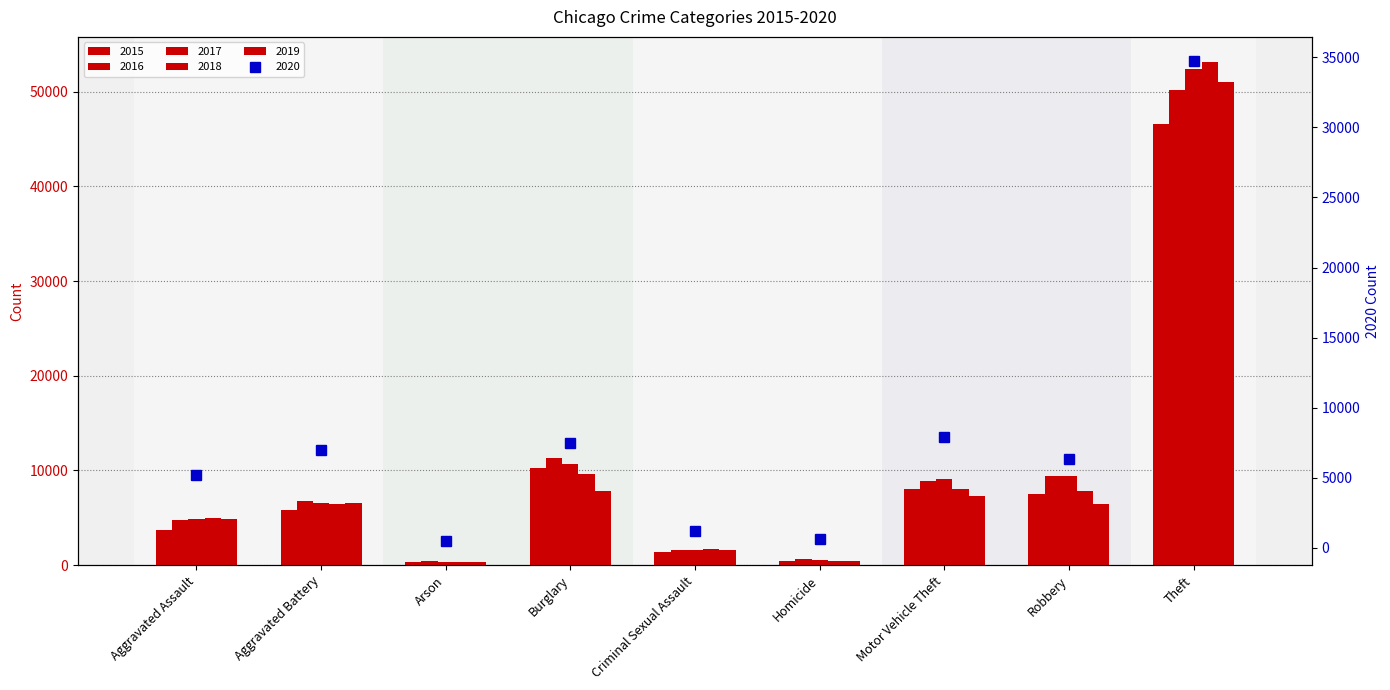

Reading right to left, extract all data points from this chart.

2015: 46605	7566	8079	419	1422	10296	361	5836	3704
2016: 50133	9452	8922	619	1558	11300	428	6775	4748
2017: 52370	9390	9138	583	1642	10672	378	6598	4832
2018: 53121	7832	8076	490	1656	9628	307	6453	4997
2019: 50981	6430	7336	425	1603	7858	296	6524	4857
2020: 34738	6358	7882	655	1232	7452	482	6994	5186